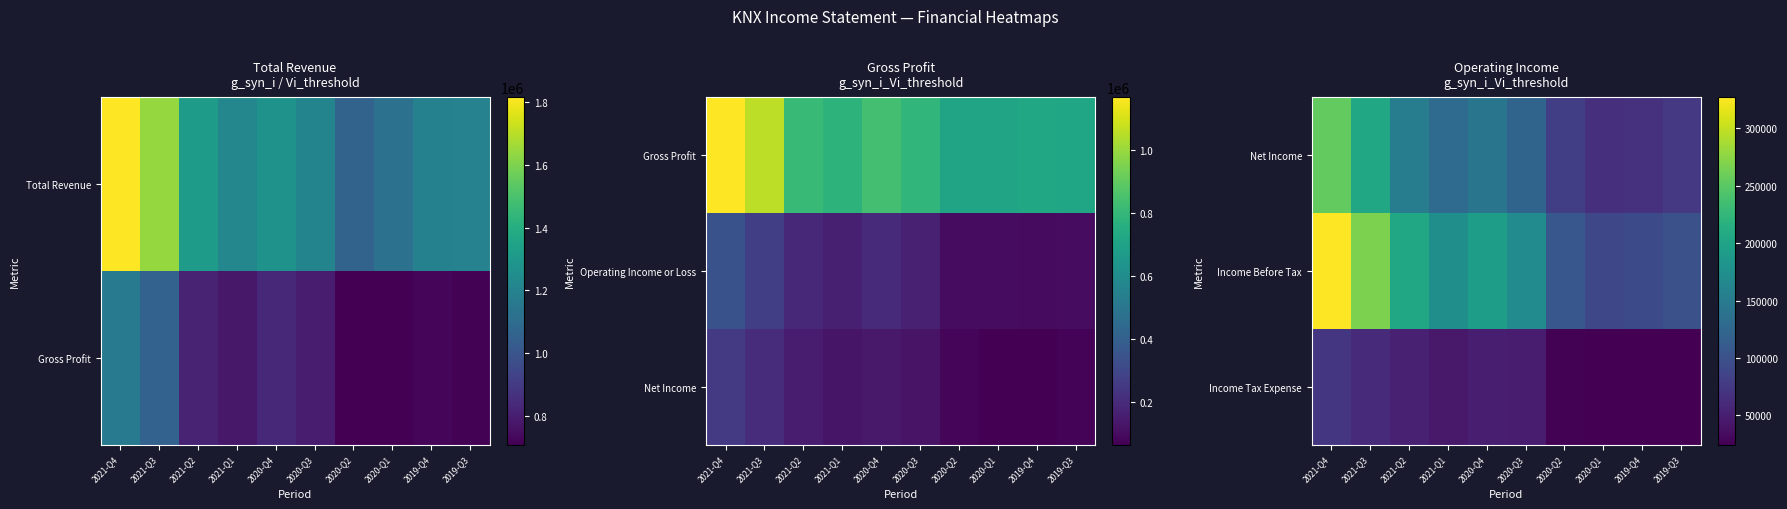

Count the number of categories in the chart.

10